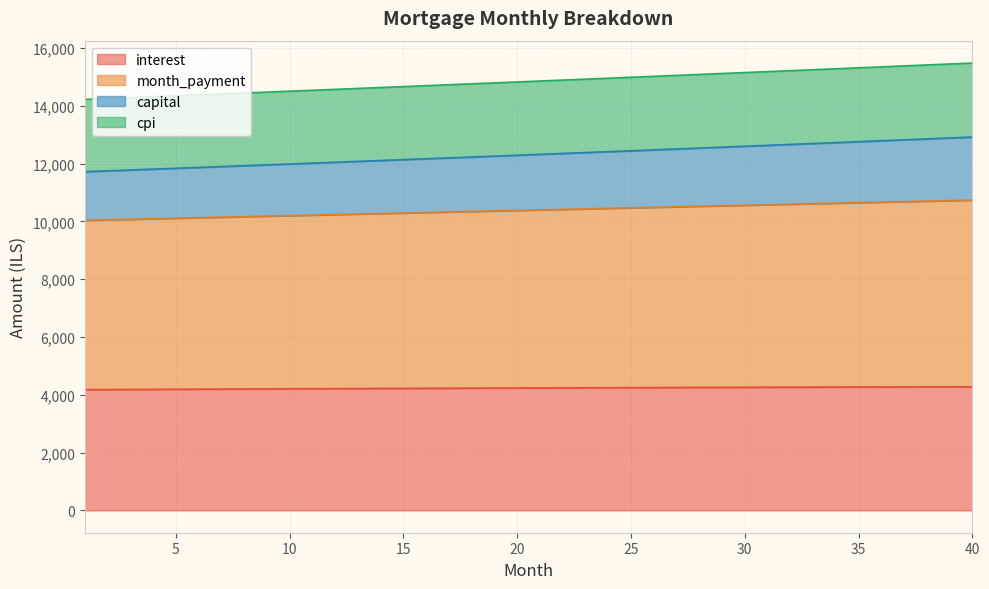

What is the maximum value for interest?

4277.6